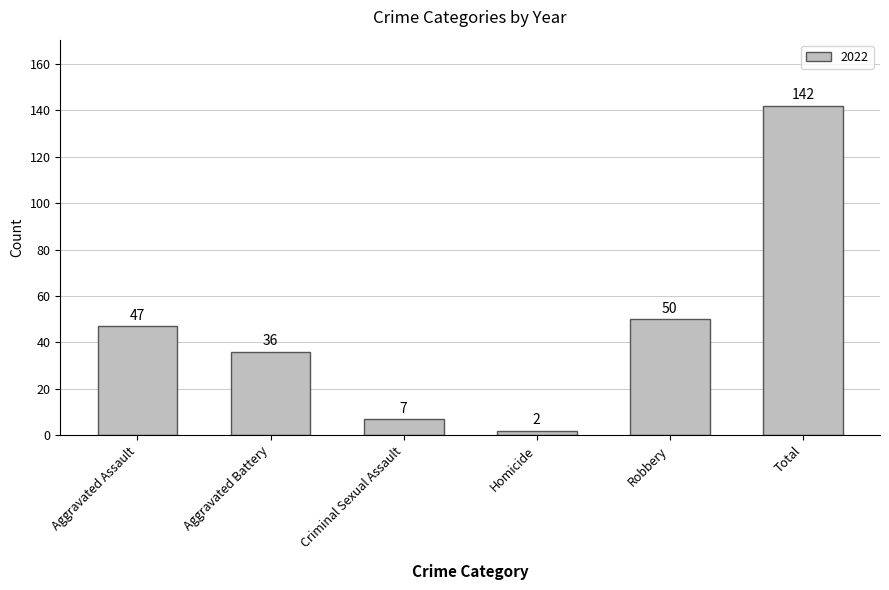

At which category does the chart reach its minimum across all series?

Homicide